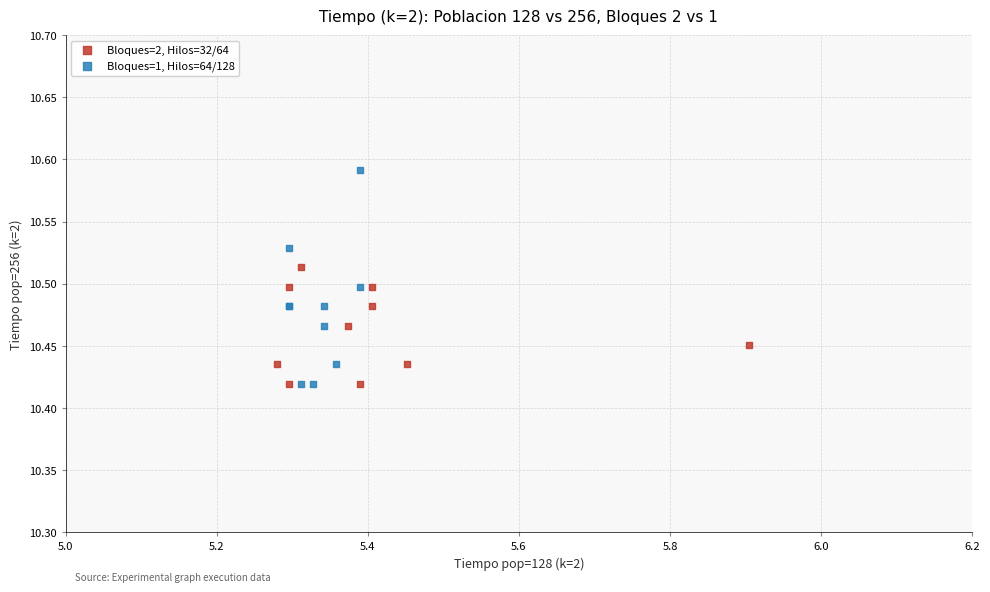

Which series reaches the maximum Y coordinate?

Bloques=1, Hilos=64/128